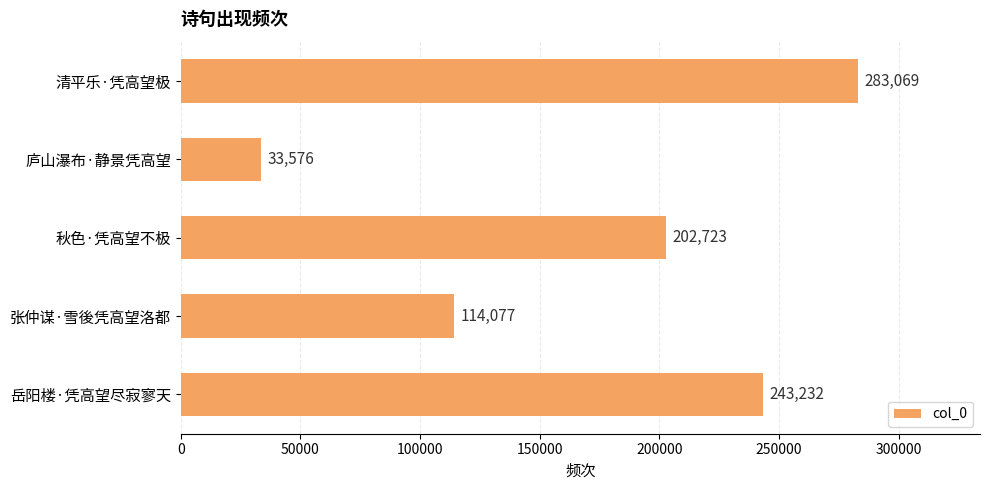

Rank the categories by value from lowest to highest.

庐山瀑布·静景凭高望, 张仲谋·雪後凭高望洛都, 秋色·凭高望不极, 岳阳楼·凭高望尽寂寥天, 清平乐·凭高望极